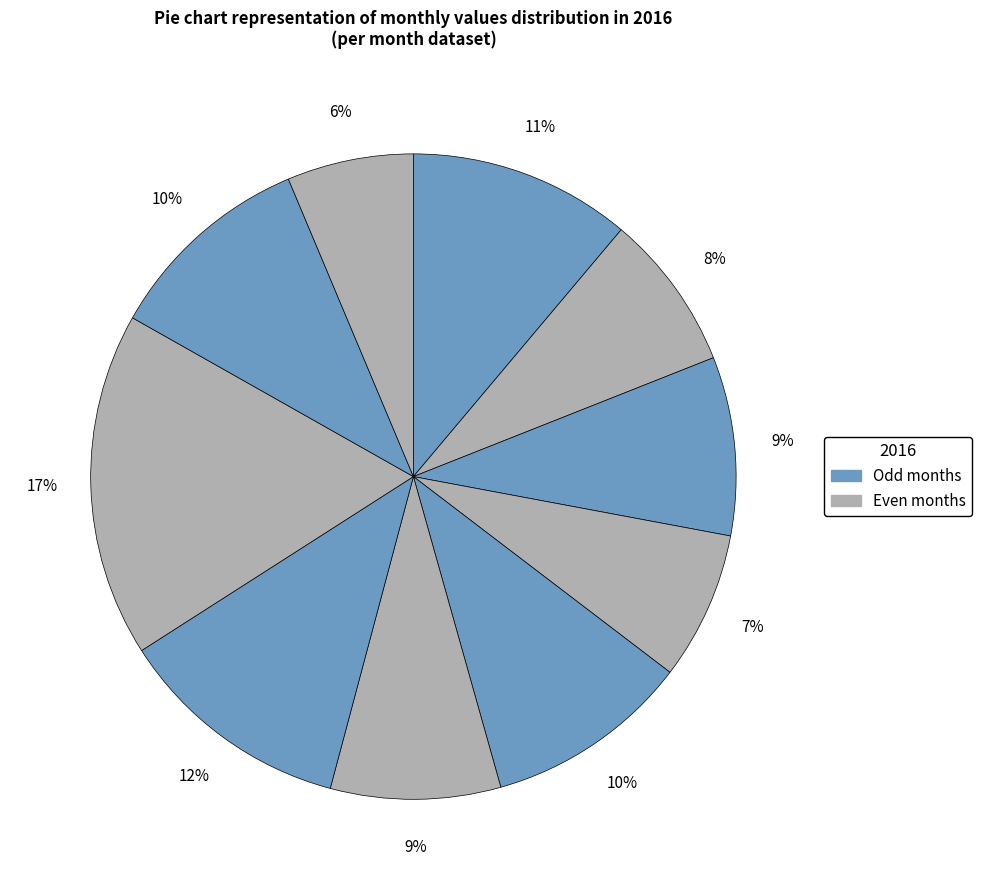

Count the number of slices in the pie.

10